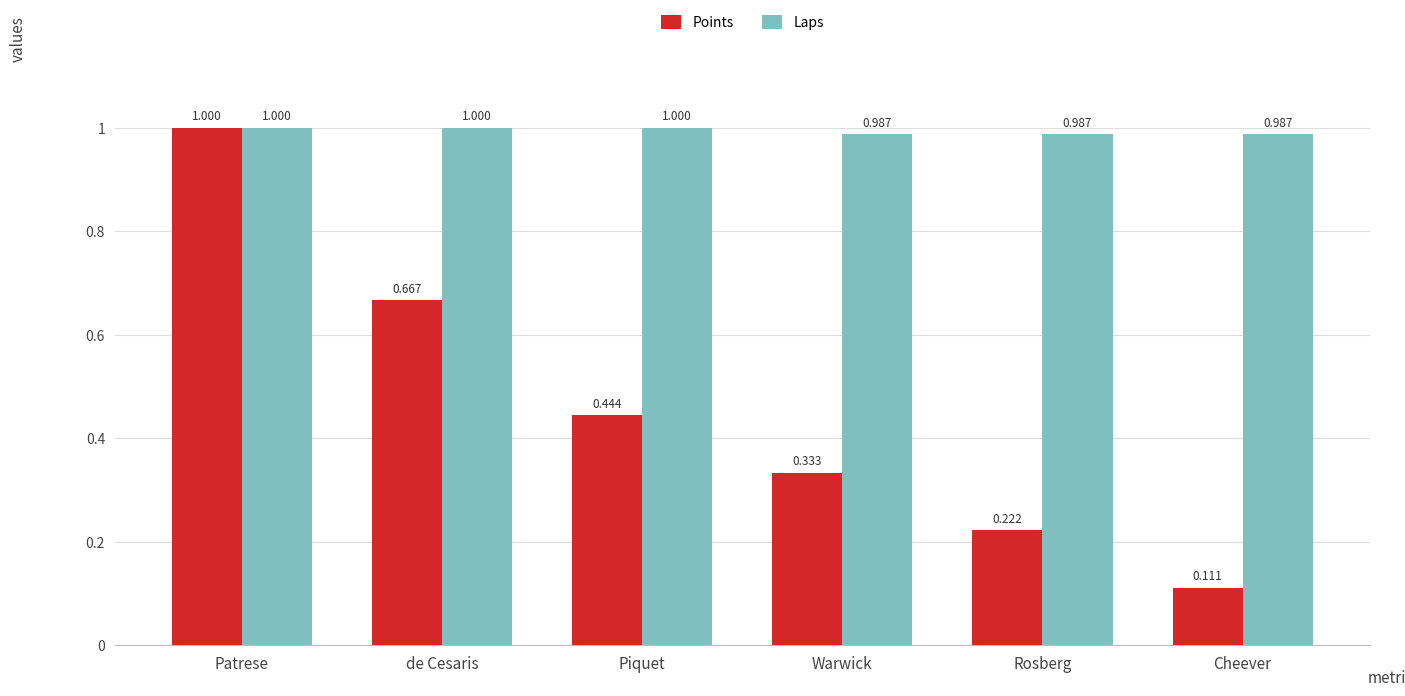

Which series has the largest total across all categories?

Laps